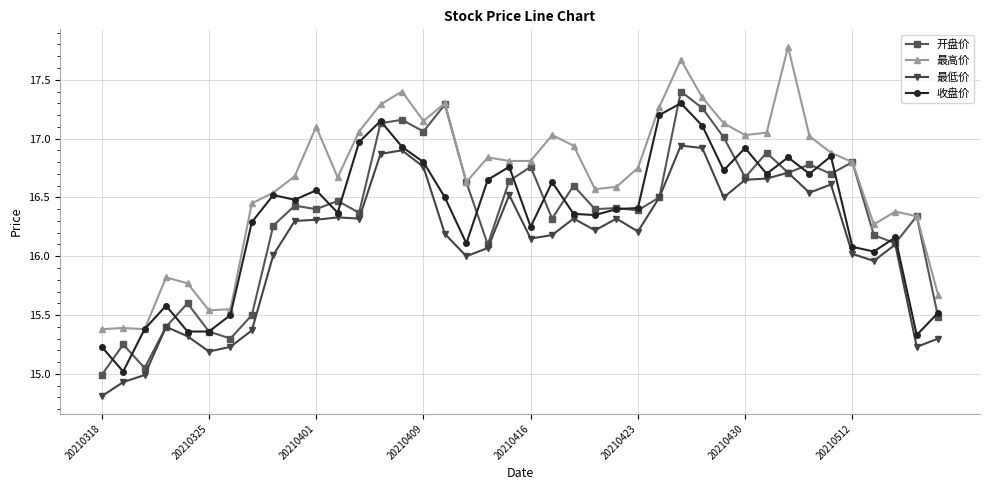

What is the minimum value for 最低价?

14.8